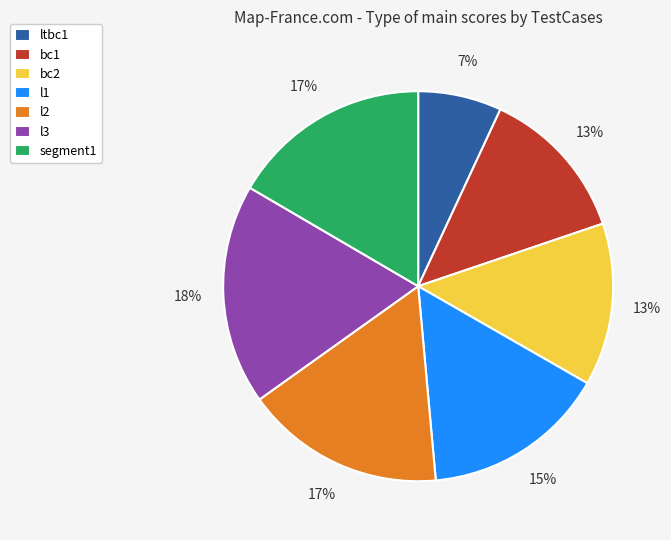

The l3 slice represents 27% of the pie. True or false?

False